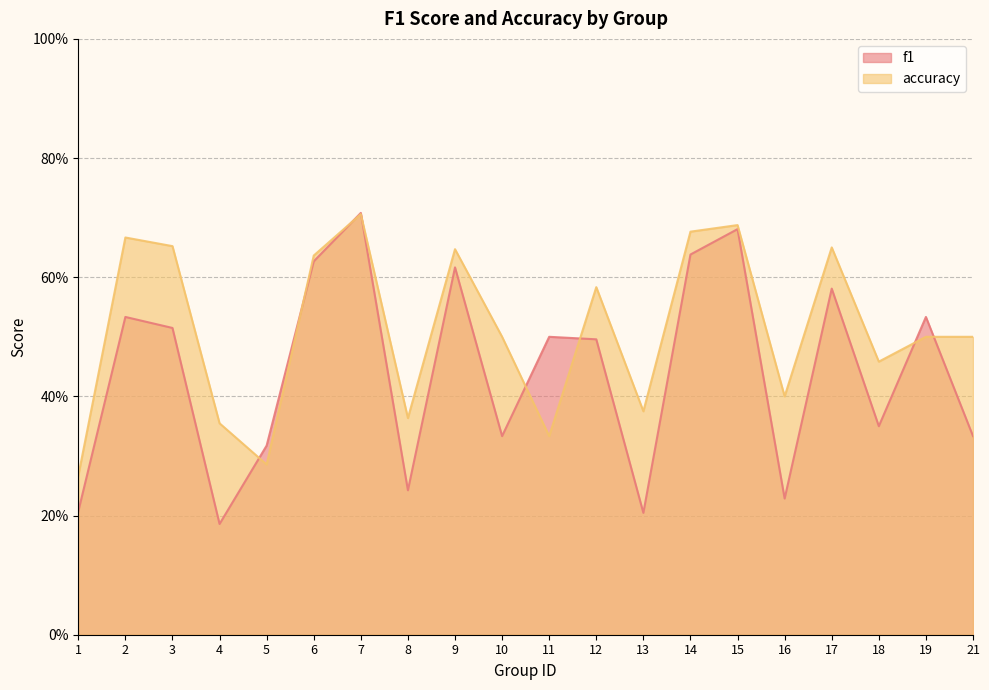

True or false: f1 has a value of 0.2 at 4.

True